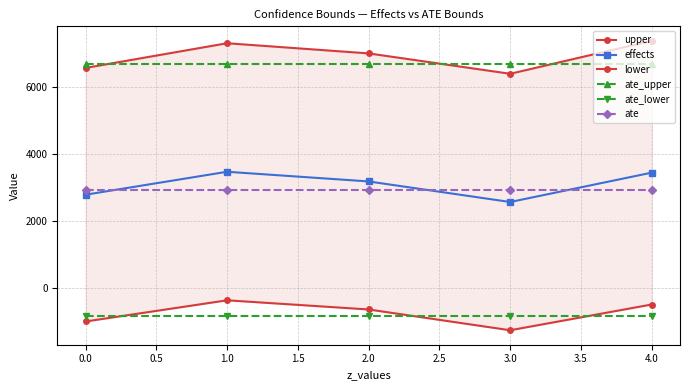

Is the value of ate_upper at 4.0 greater than the value of effects at 4.0?

Yes